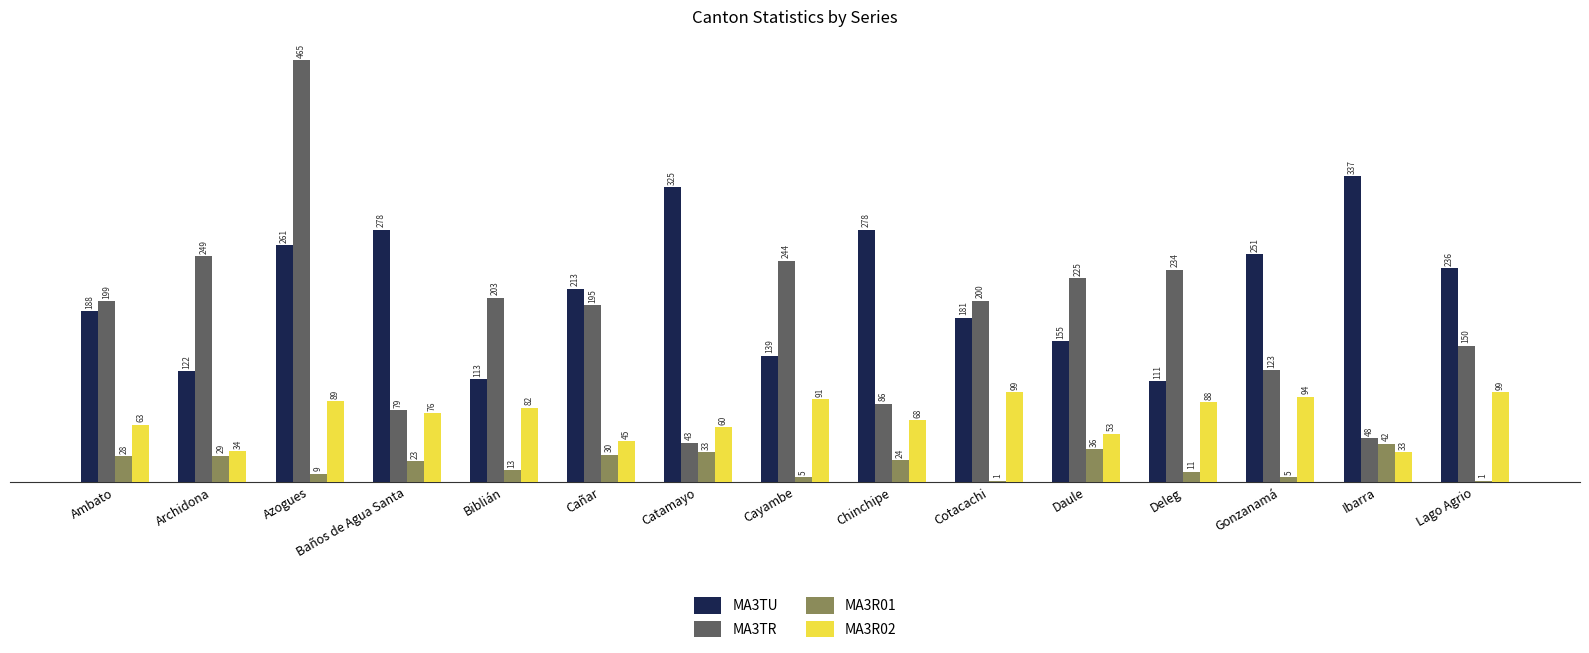

What is the sum of the MA3TR values at Biblián and Catamayo?

246